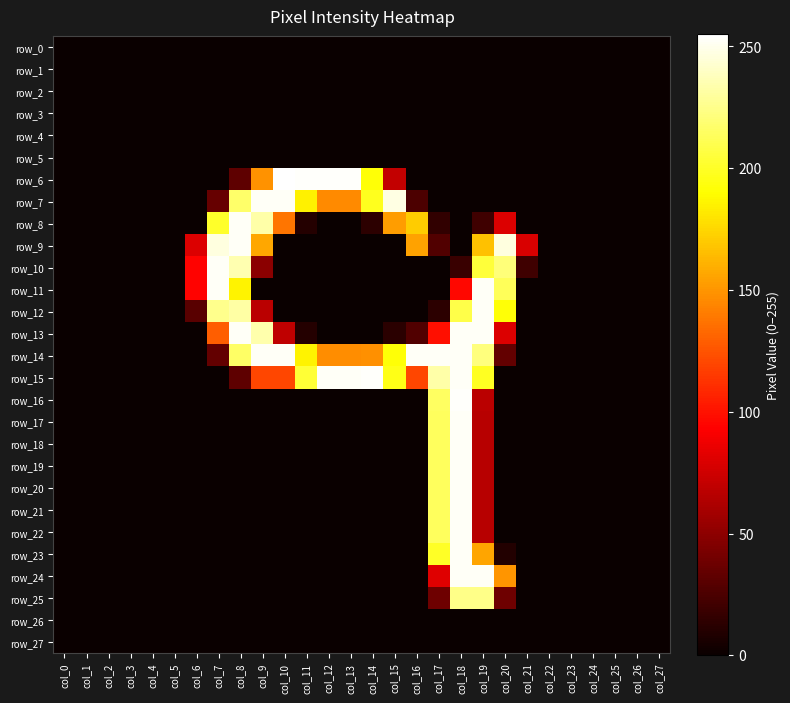

At how many categories does at least one series exceed 173?

14